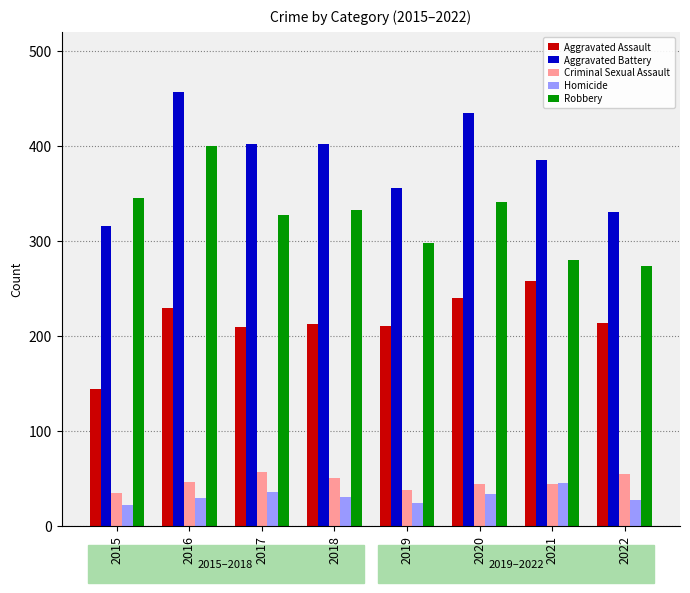

Is it true that Robbery equals 400 at 2016?

True